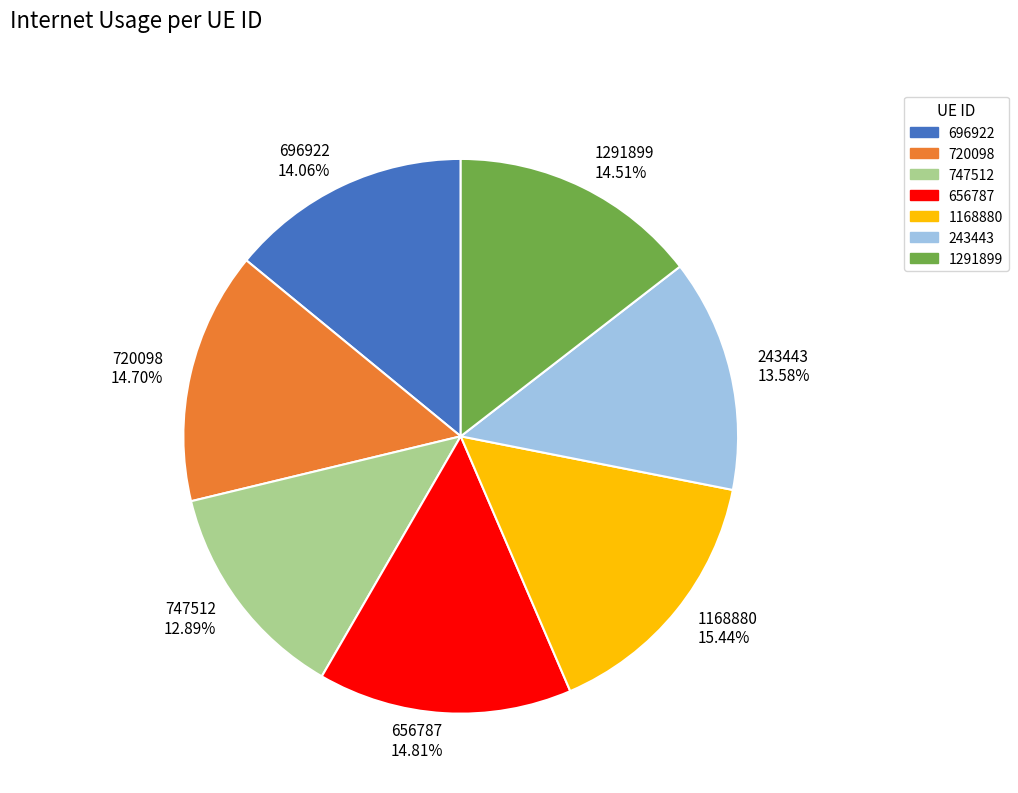

True or false: 656787 accounts for 15% of the total.

True